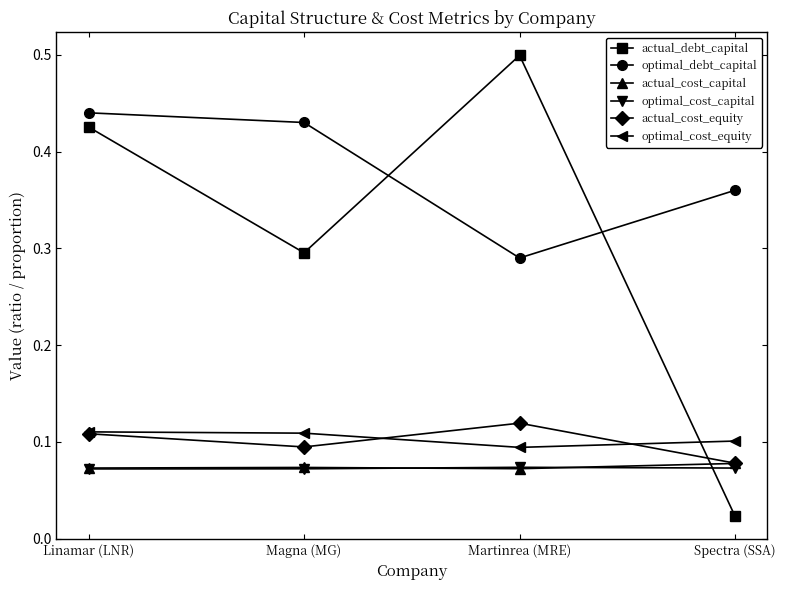

Which series has the widest spread of values?

actual_debt_capital